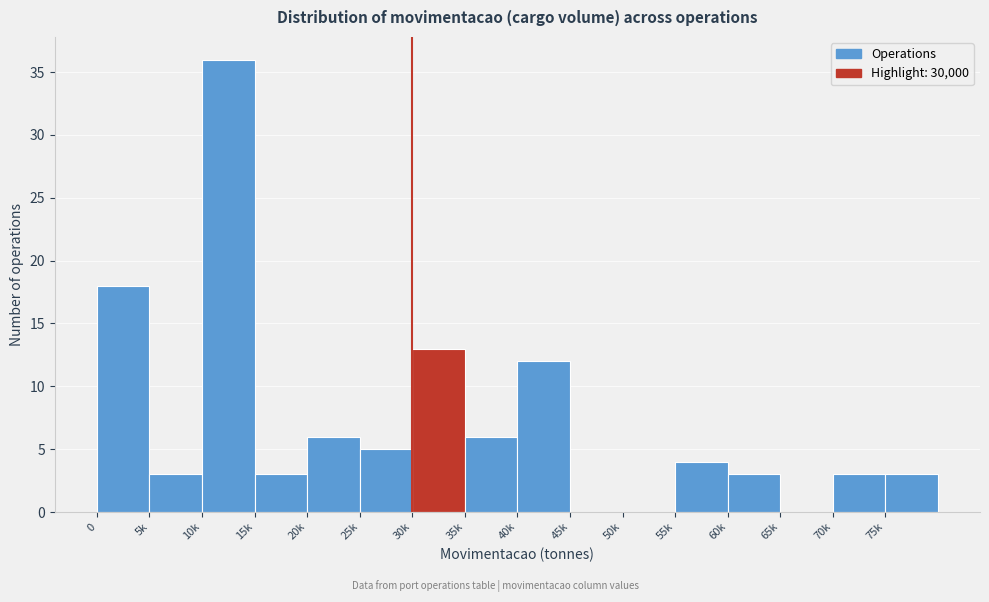

Reading left to right, list all the values displayed in this chart.

0=18	5k=3	10k=36	15k=3	20k=6	25k=5	30k=13	35k=6	40k=12	45k=0	50k=0	55k=4	60k=3	65k=0	70k=3	75k=3